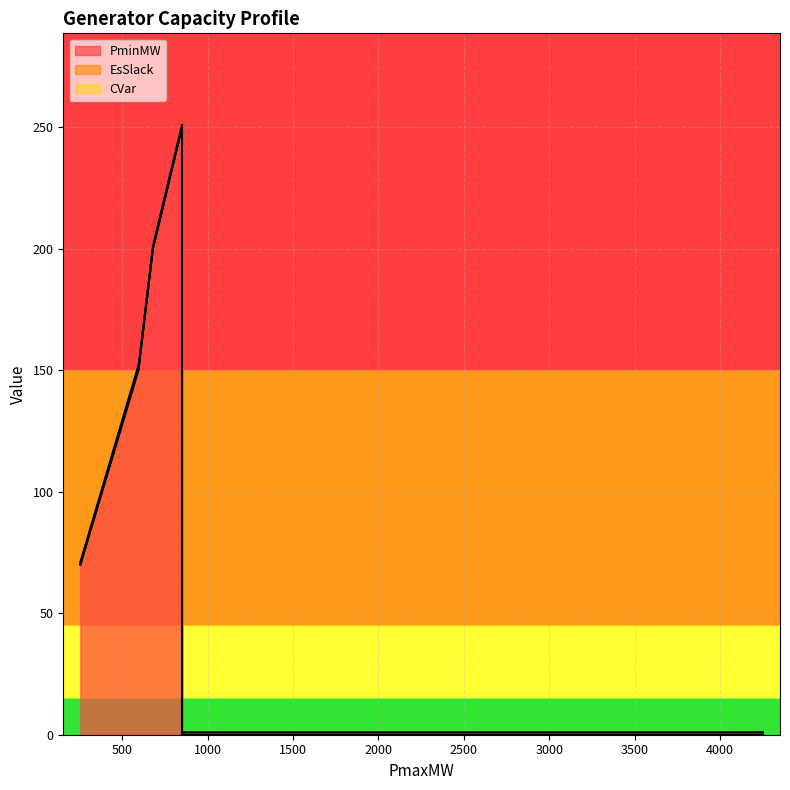

What is the value of the CVar point at the 4th from the left?

1